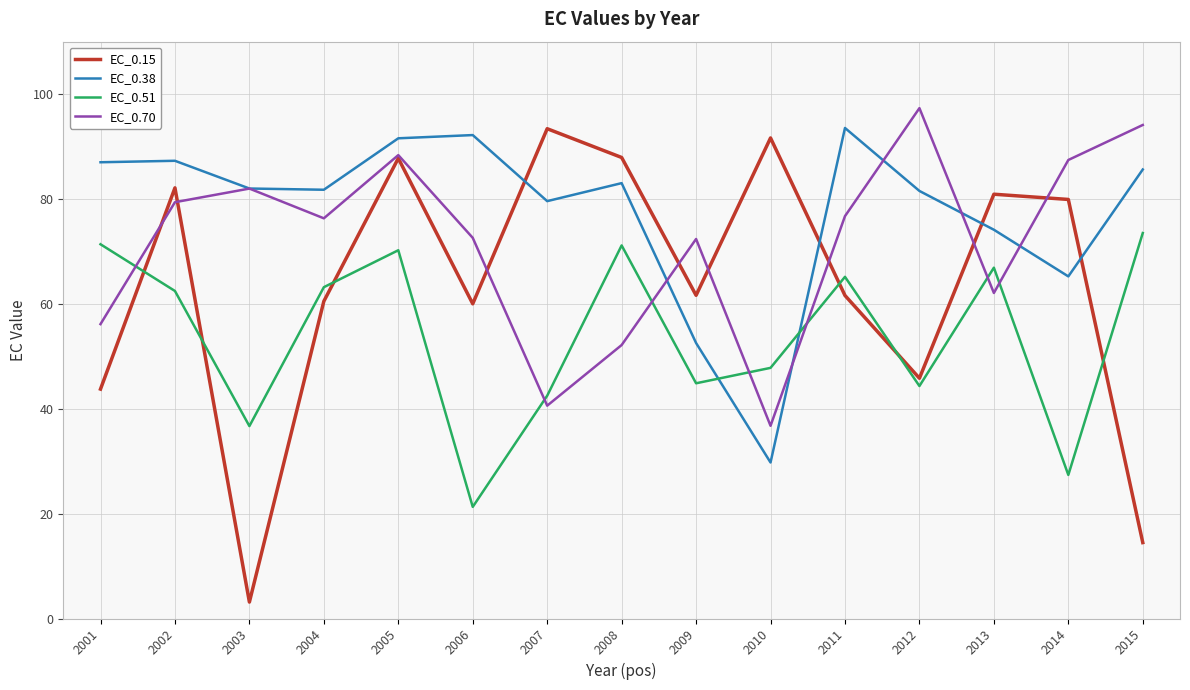

True or false: EC_0.70 has a value of 17.0 at 2008.

False